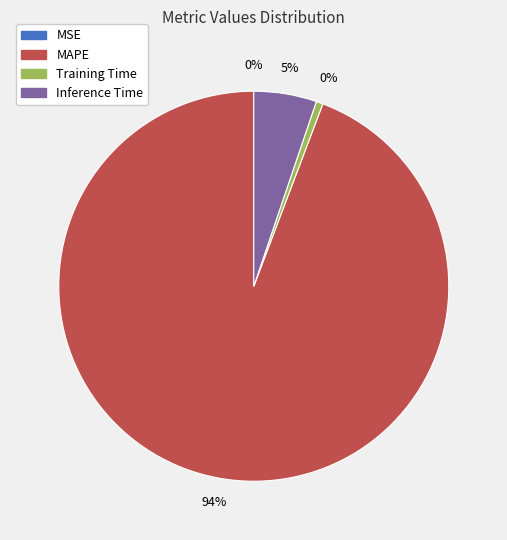

Which category accounts for the majority?

MAPE